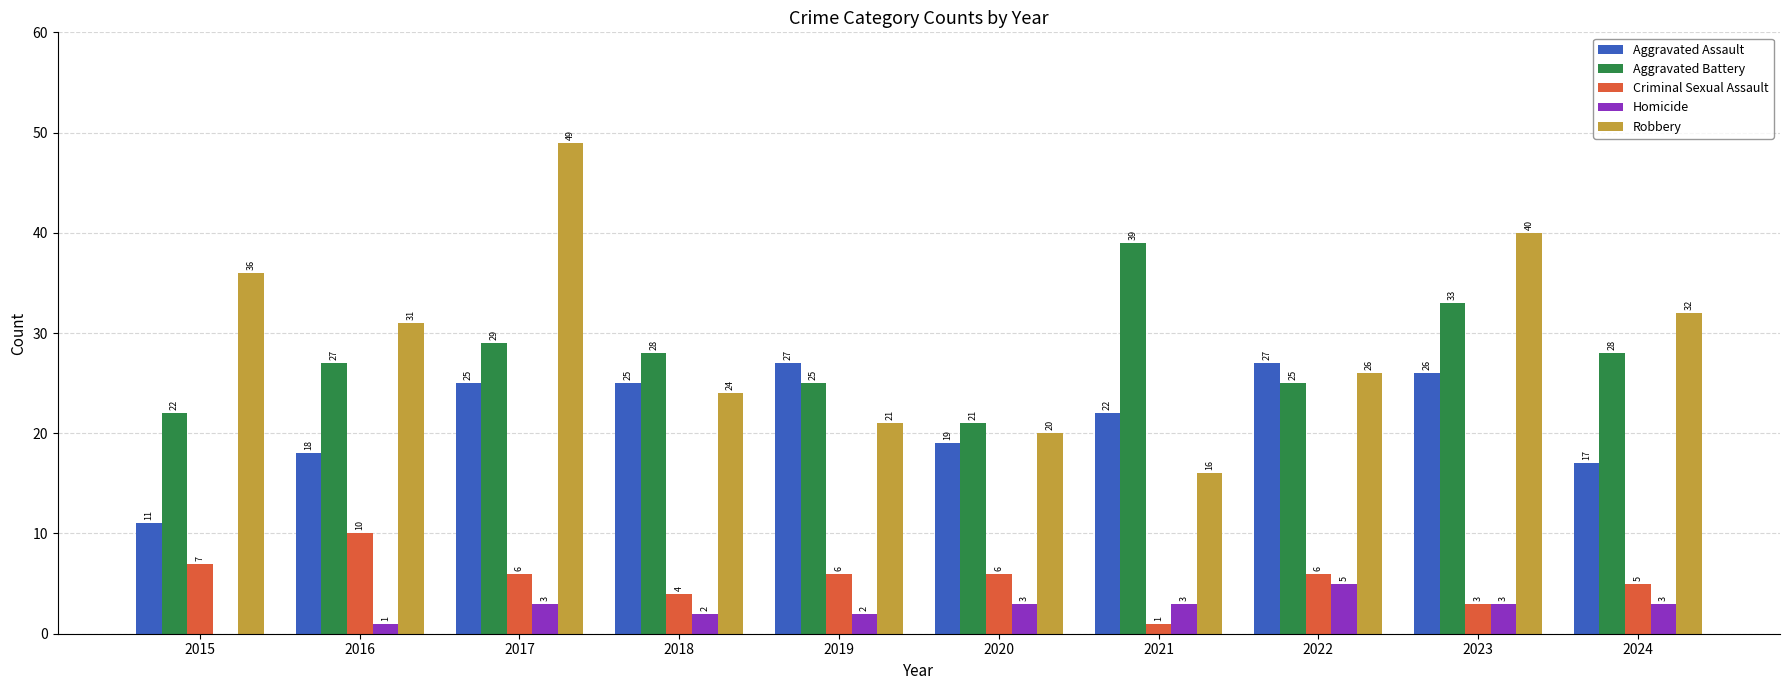

The value of Criminal Sexual Assault at 2024 is 5. True or false?

True